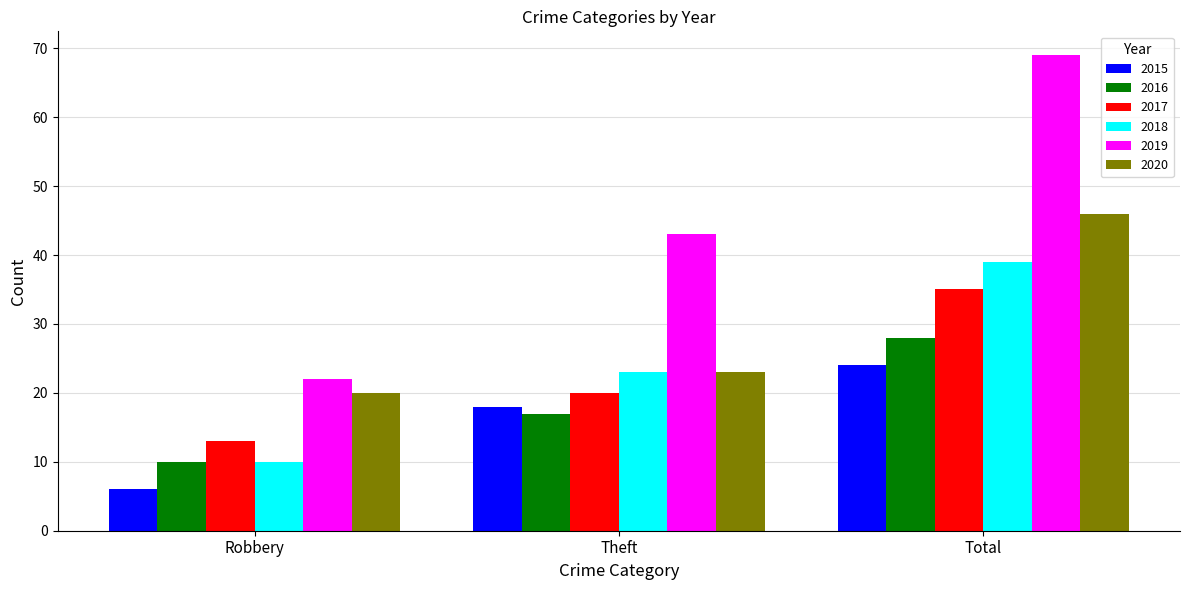

The value of 2020 at Robbery is 32. True or false?

False